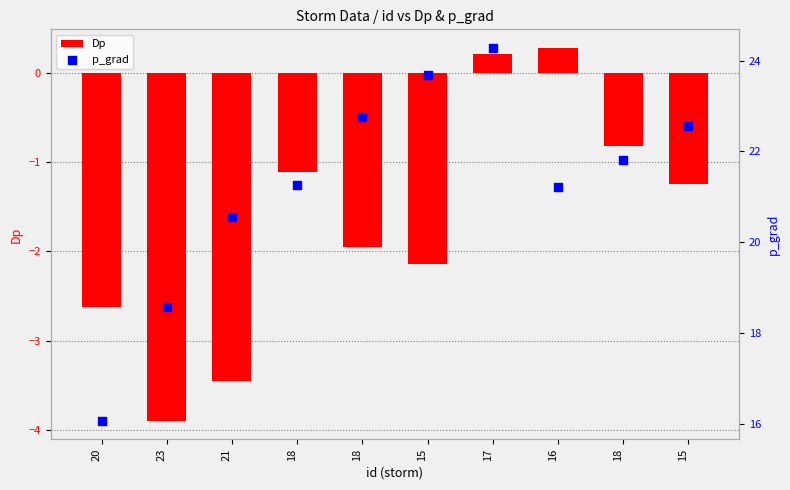

What are all the series names shown in the legend?

Dp, p_grad